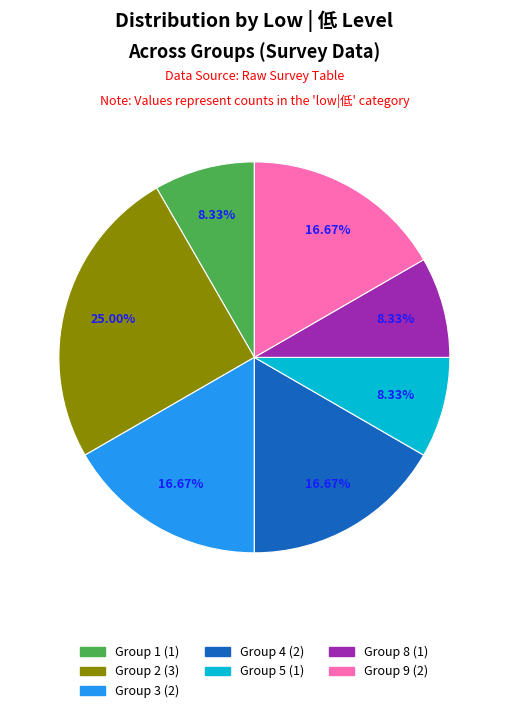

What is the largest slice in the pie chart?

Group 2 (3)